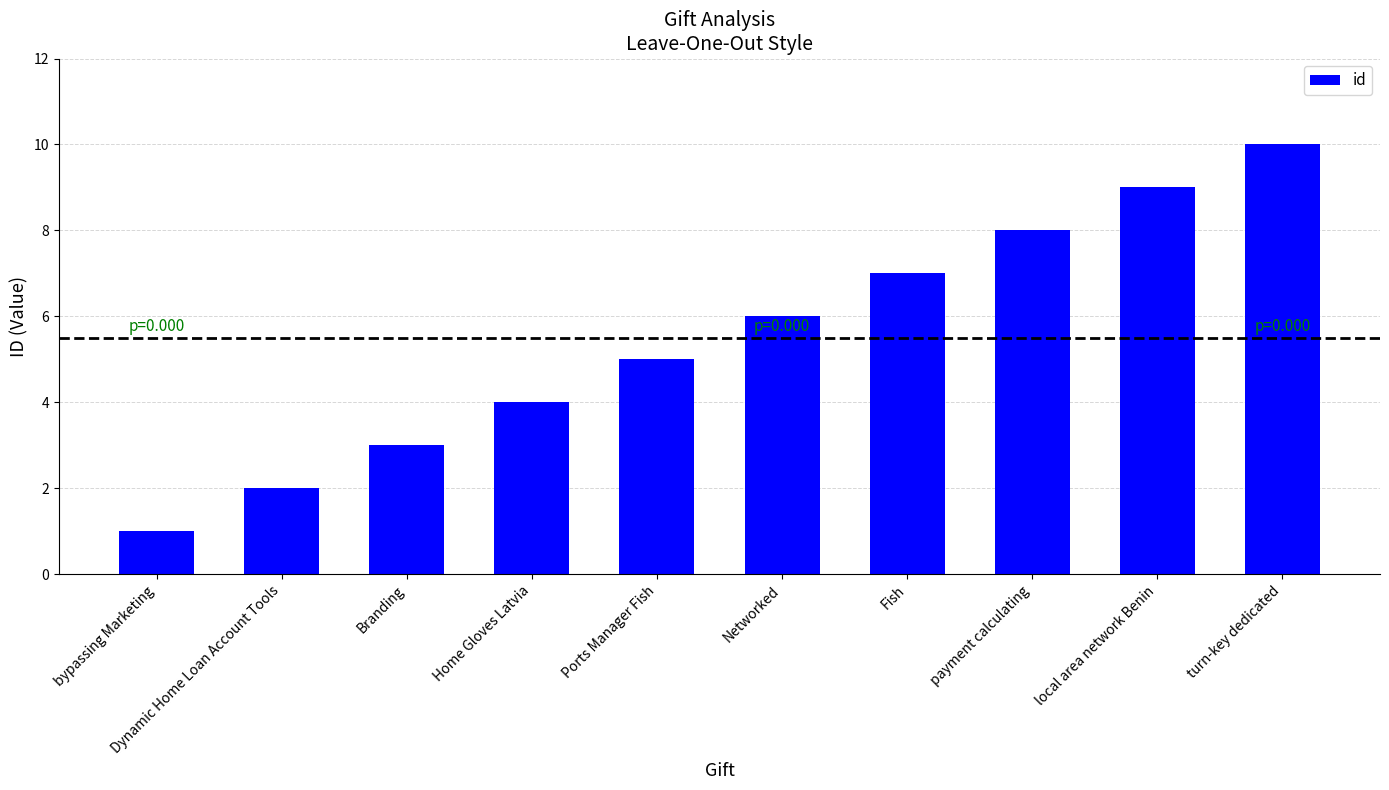

Approximately how many times larger is the value at bypassing Marketing compared to Ports Manager Fish?

0.2